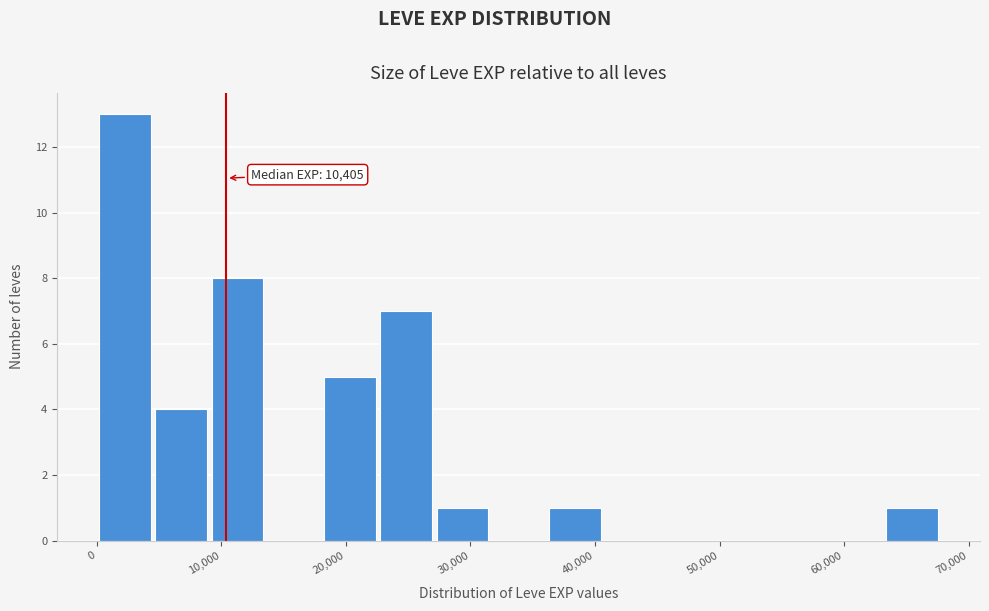

Over which range of the x-axis is the bar tallest?

0 to 5000